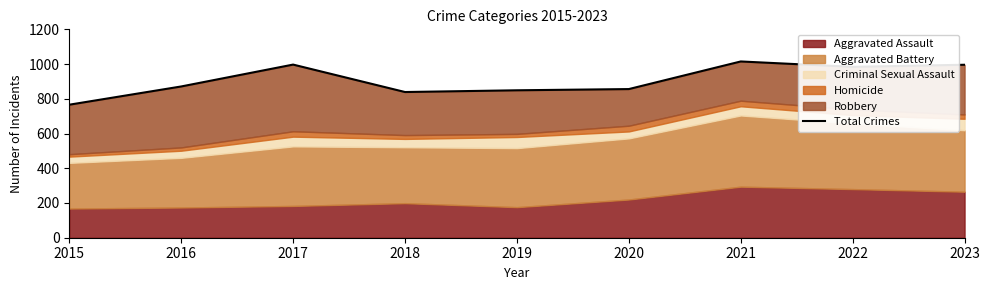

Where is the first local maximum?

2017